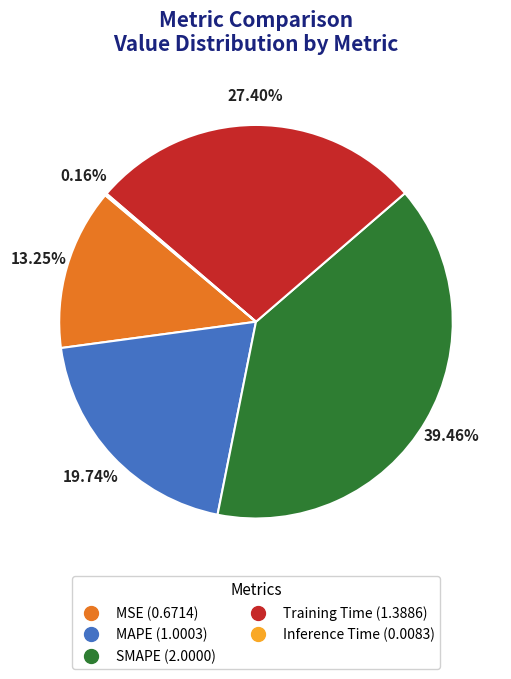

Does MSE account for over 50% of the chart?

No